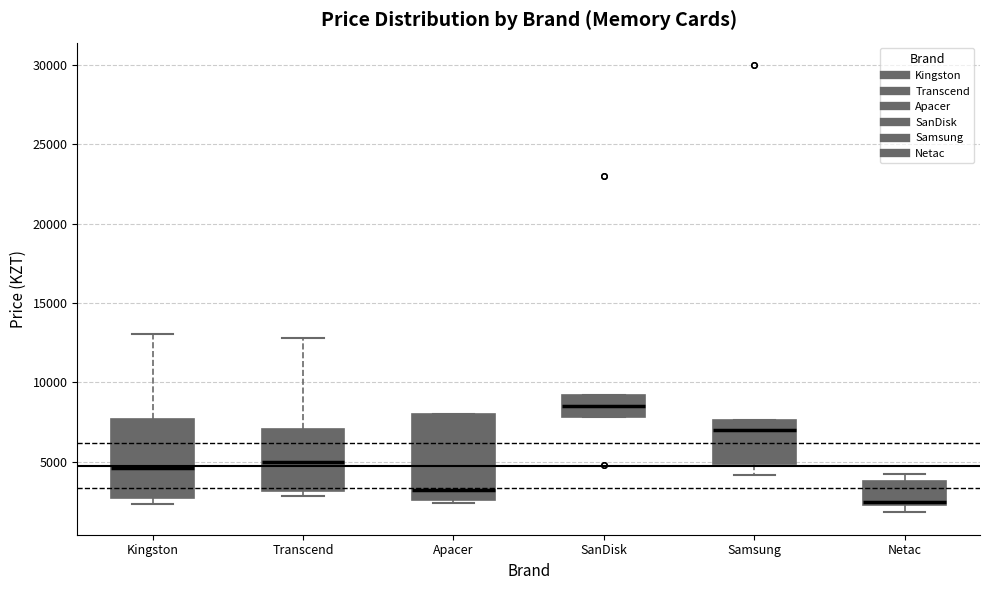

Reading left to right, read every box against the y-axis: the position of its median line, the range the box covers, and the ends of its whiskers. The values are not printed on the chart, so give them approximately, as read against the axis.

Kingston: median 4500, box 2500 to 7500, whiskers 2500 (just below the box's lower edge) to 13000
Transcend: median 5000, box 3000 to 7000, whiskers 3000 (just below the box's lower edge) to 13000
Apacer: median 3000, box 2500 to 8000, whiskers 2500 (just below the box's lower edge) to 8000
SanDisk: median 8500, box 8000 to 9000, whiskers 8000 to 9000
Samsung: median 7000, box 5000 to 7500, whiskers 4000 to 7500
Netac: median 2500, box 2500 to 4000, whiskers 2000 to 4000 (just above the box's upper edge)